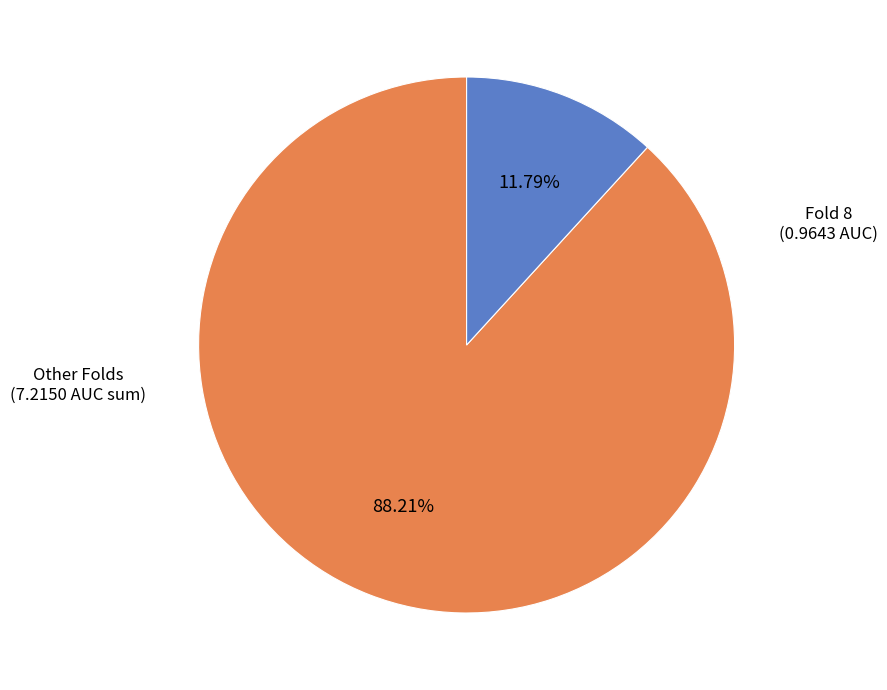

Is there any slice that represents more than half of the pie?

Yes